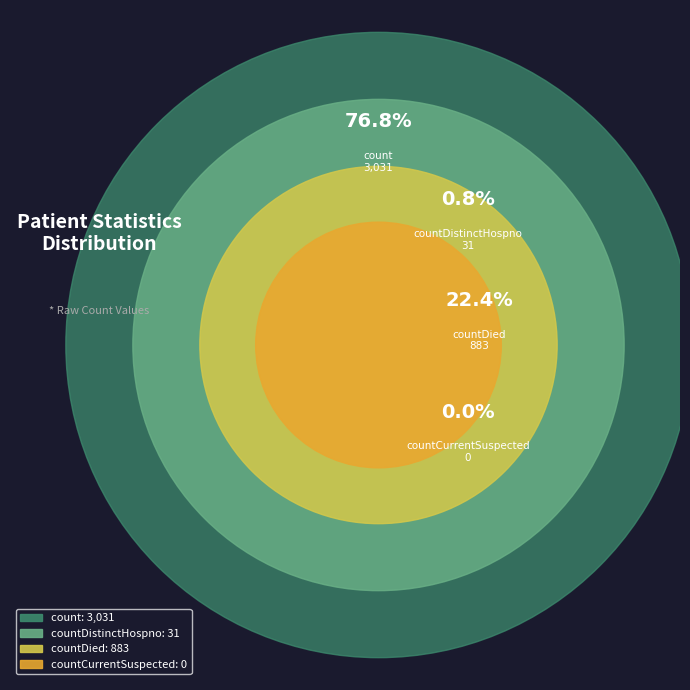

Which slice represents more than half of the pie?

count